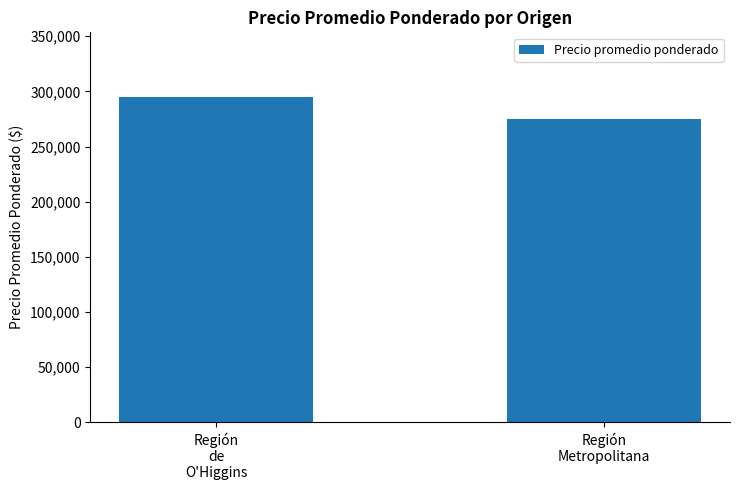

Rank the categories by value from highest to lowest.

Región
de
O'Higgins, Región
Metropolitana